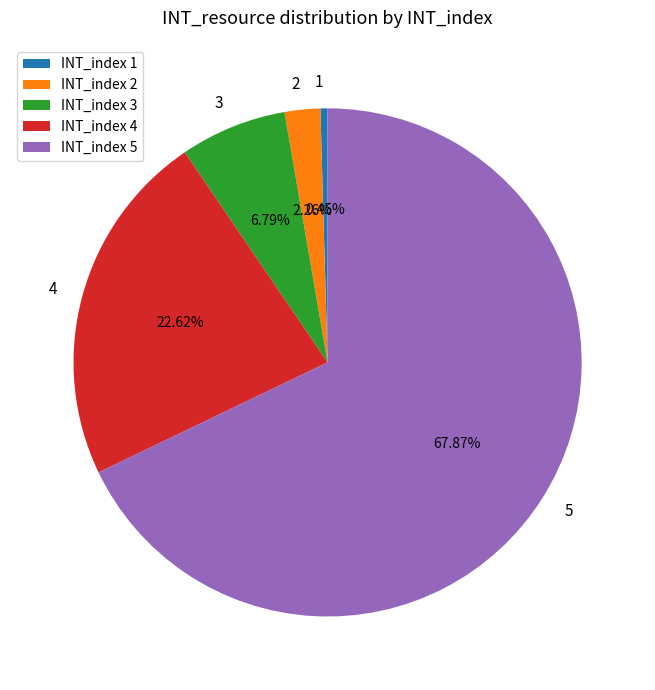

Which category has the smallest portion of the pie?

1